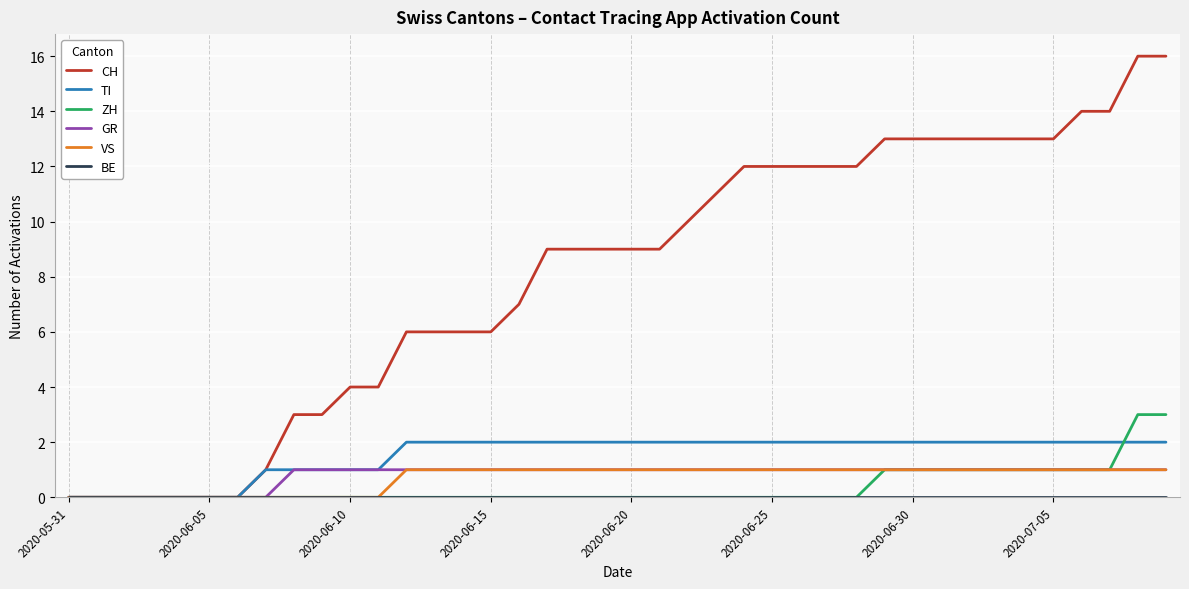

Which series has the largest range (max minus min)?

CH